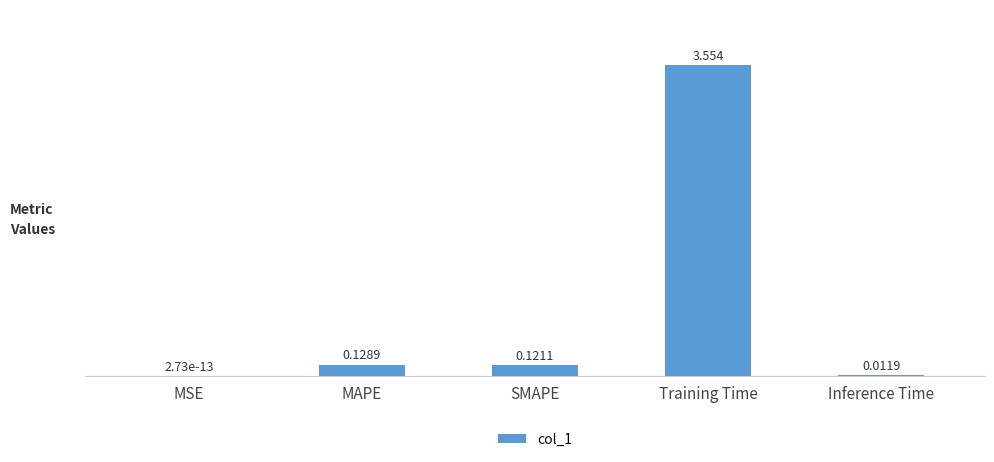

Count the number of data series in this chart.

1